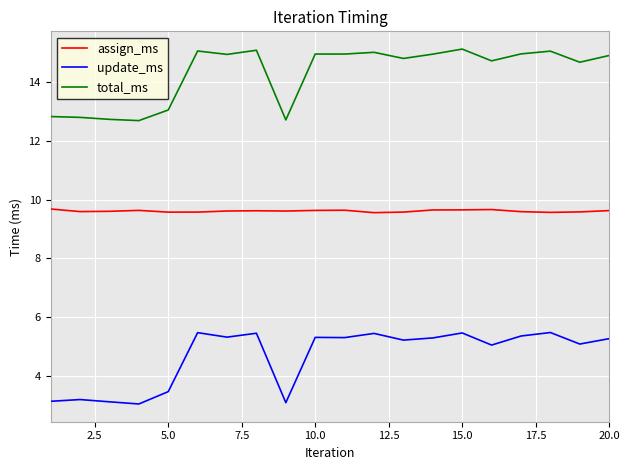

At how many categories does at least one series exceed 9?

20